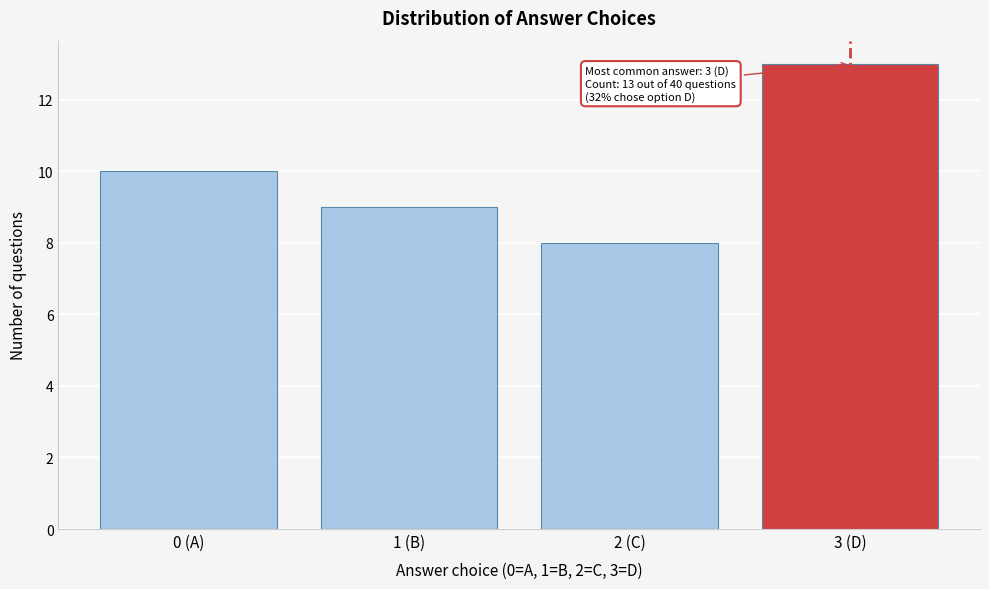

Reading left to right, extract all data points from this chart.

10	9	8	13